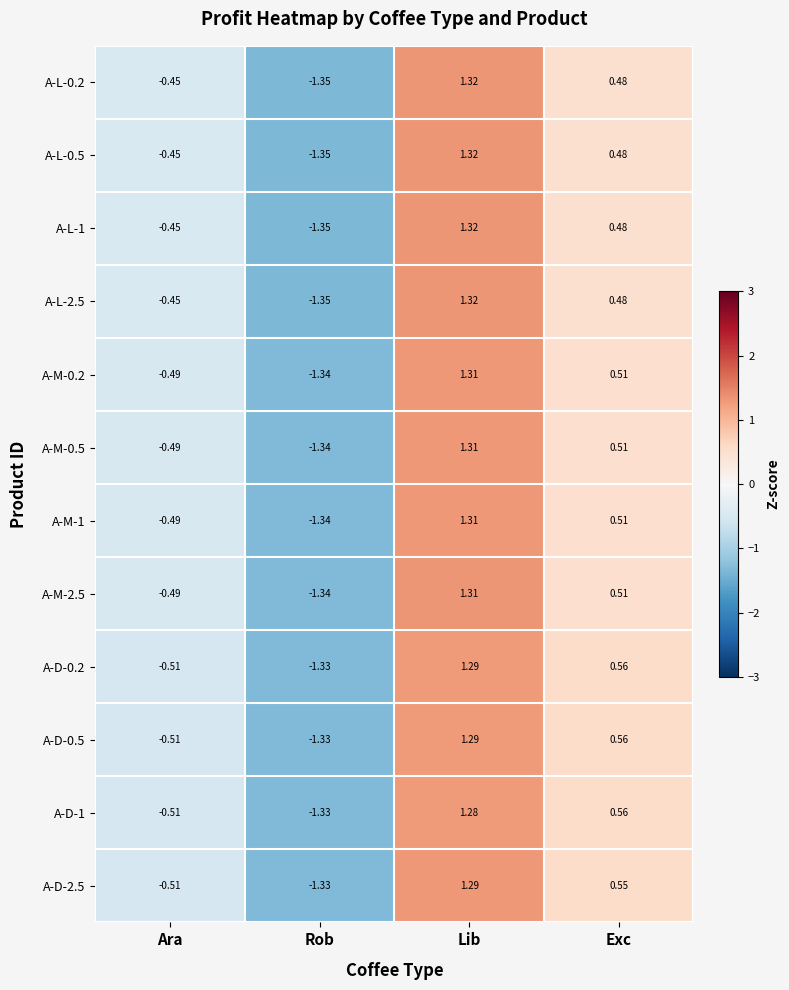

Which category has the highest value across all series?

Lib